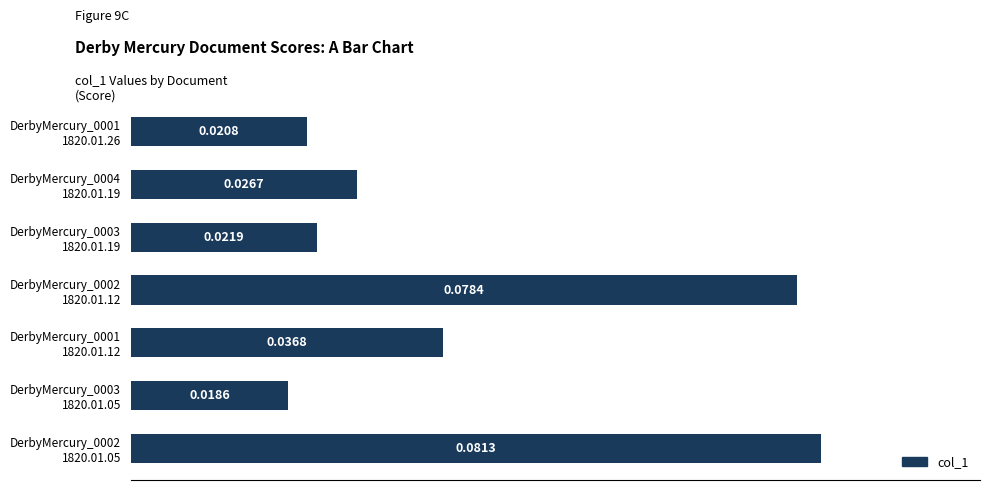

How many bars are there in total?

7